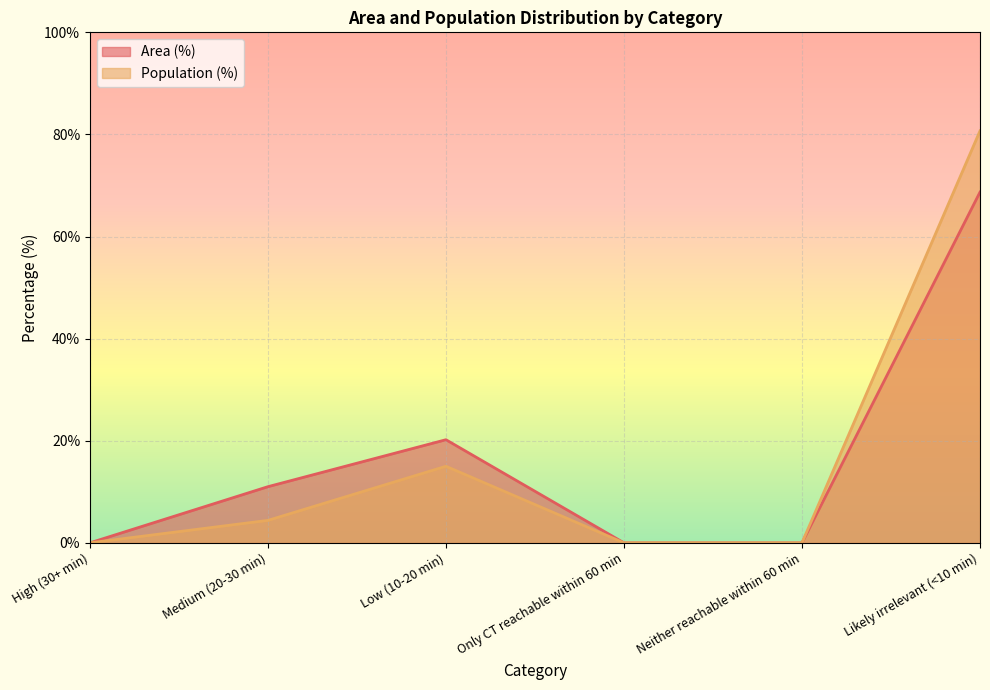

Rank the series by their average value, from lowest to highest.

Area (%), Population (%)